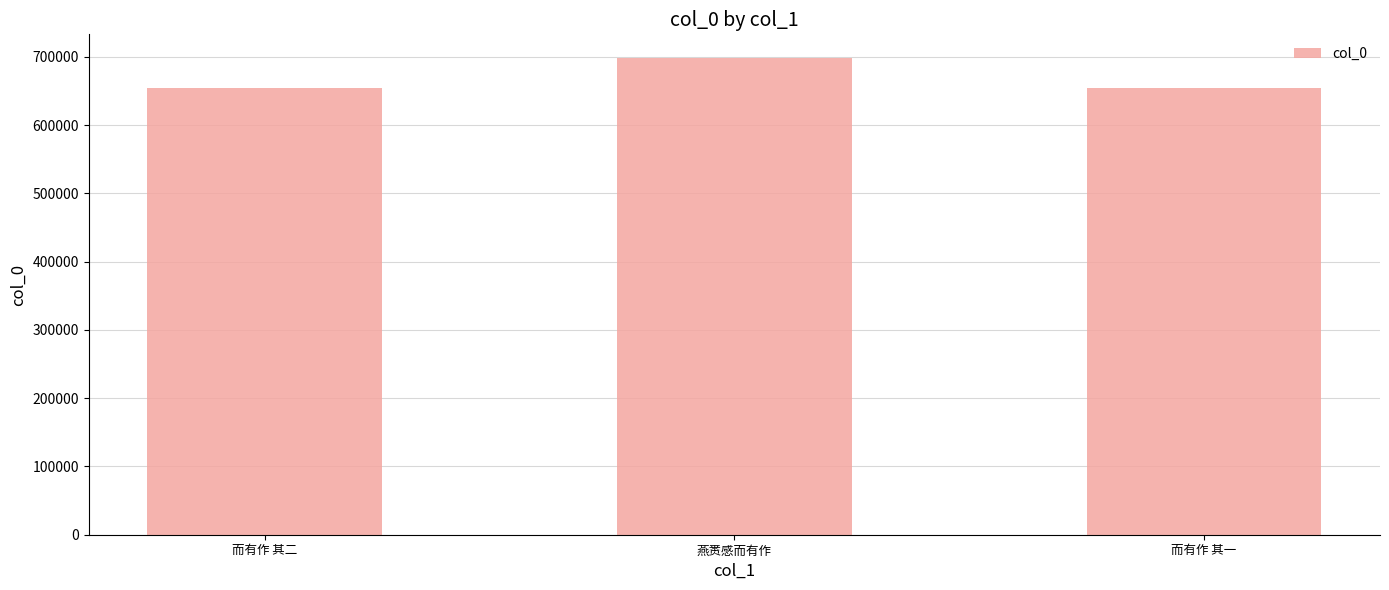

Approximately how many times larger is the value at 燕赉感而有作 compared to 而有作 其一?

1.1